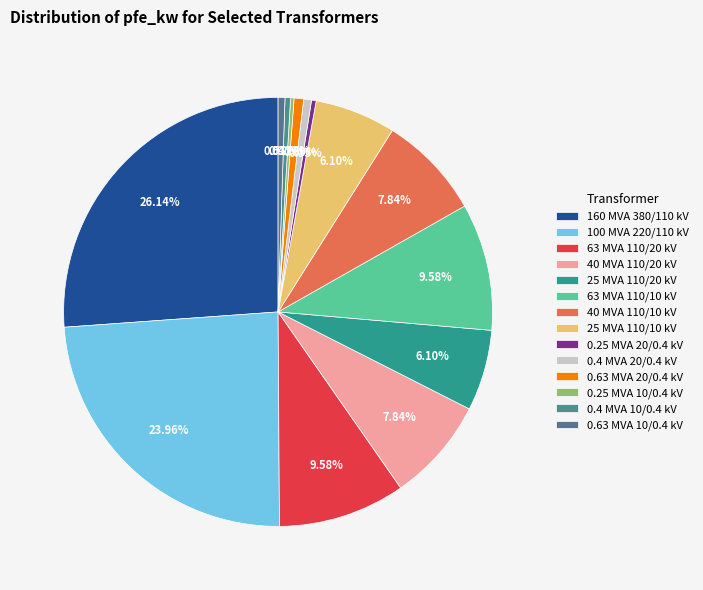

Which slice is the largest?

160 MVA 380/110 kV